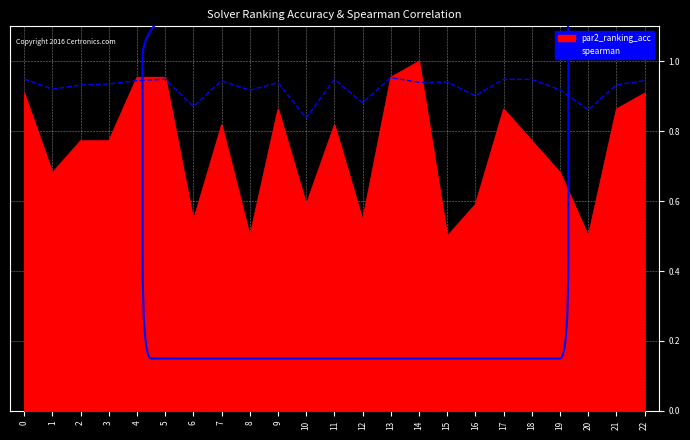

At which category does the chart reach its peak across all series?

14